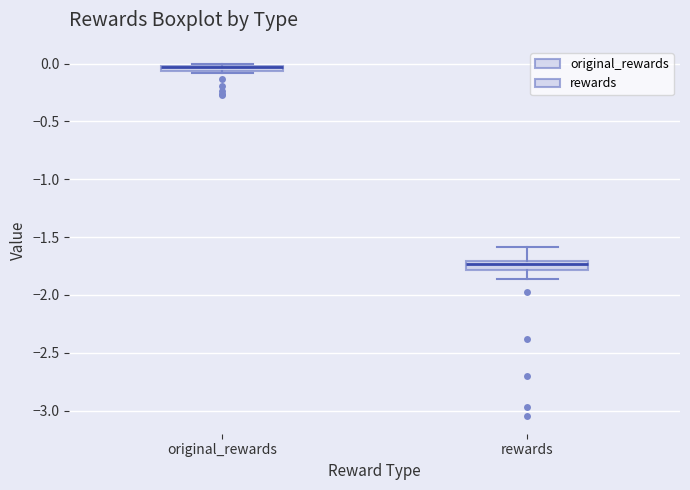

Where is the upper edge of the box for original_rewards on the y-axis? The values are not printed on the chart, so give them approximately, as read against the axis.

0.00